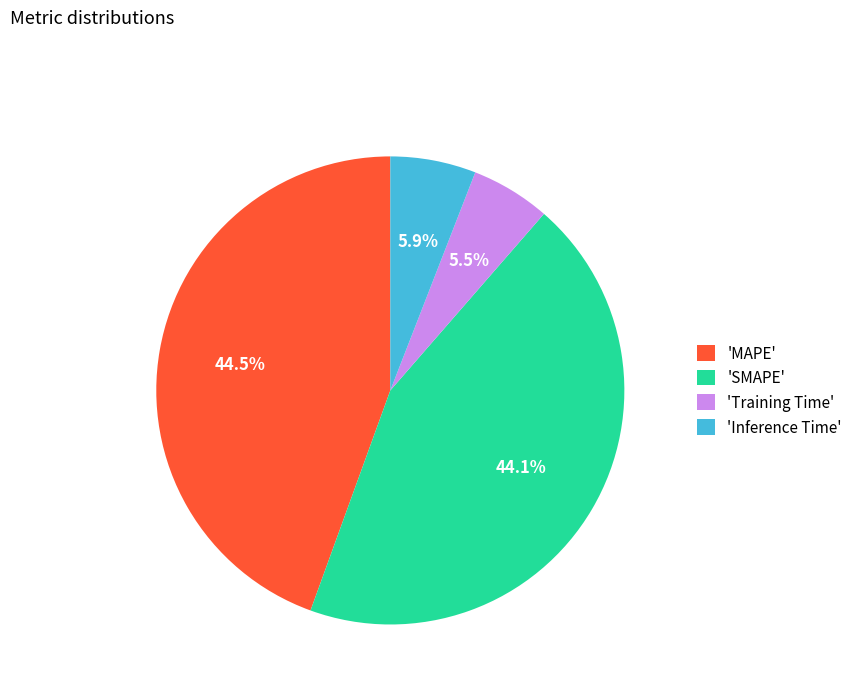

Is the sum of 'SMAPE' and 'Training Time' greater than half?

No